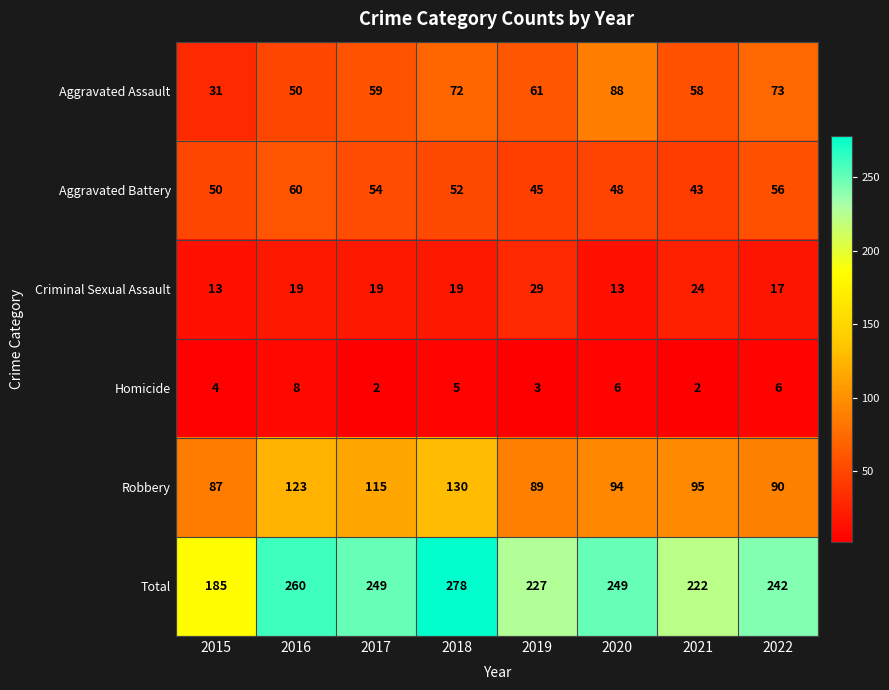

How many categories are shown in the chart?

8